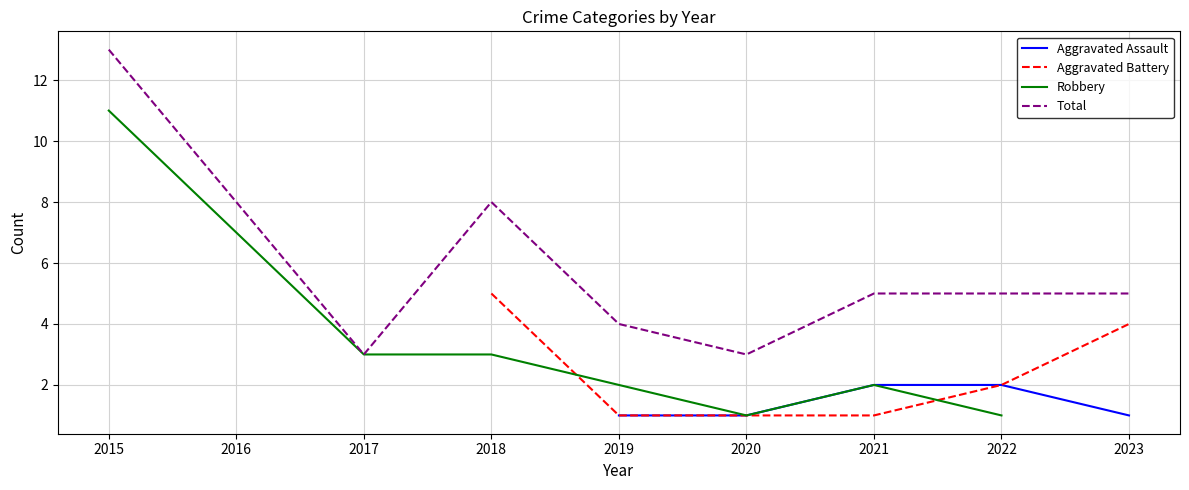

True or false: Robbery has more than 0 points higher than both neighbors.

True